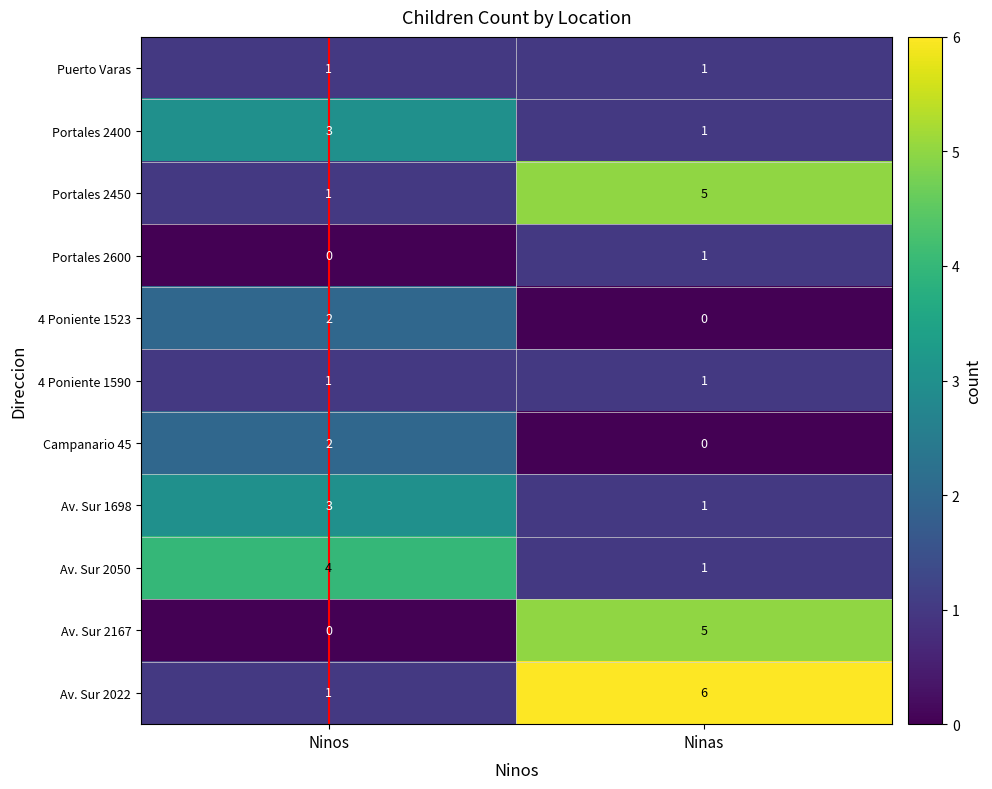

Reading right to left, transcribe all the data shown in this chart.

Puerto Varas: 1	1
Portales 2400: 1	3
Portales 2450: 5	1
Portales 2600: 1	0
4 Poniente 1523: 0	2
4 Poniente 1590: 1	1
Campanario 45: 0	2
Av. Sur 1698: 1	3
Av. Sur 2050: 1	4
Av. Sur 2167: 5	0
Av. Sur 2022: 6	1